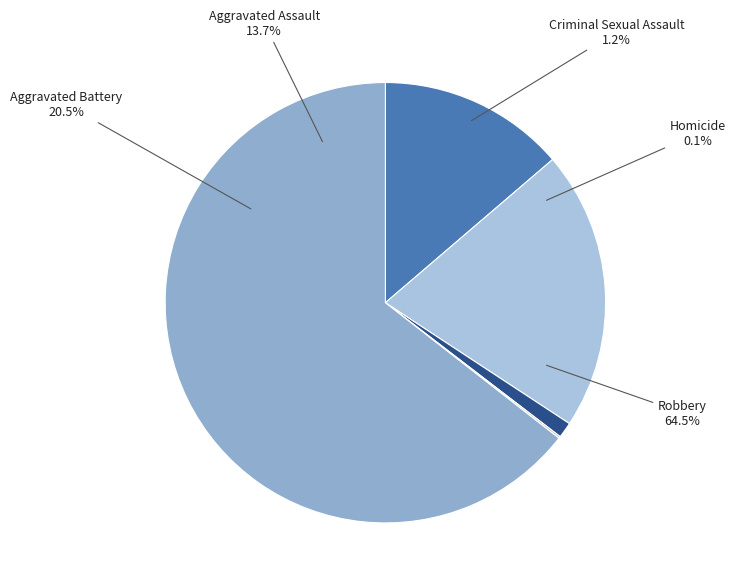

What percentage do Robbery and Criminal Sexual Assault together represent?

65.6%